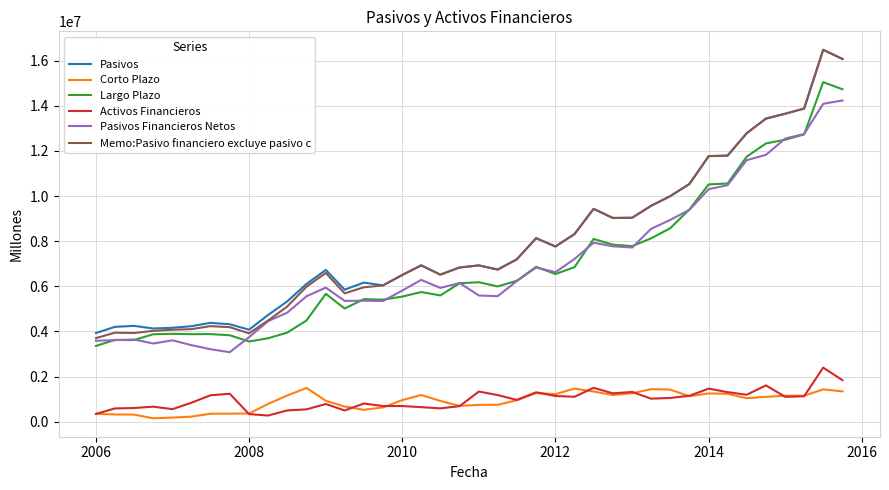

How many distinct data groups are displayed?

6